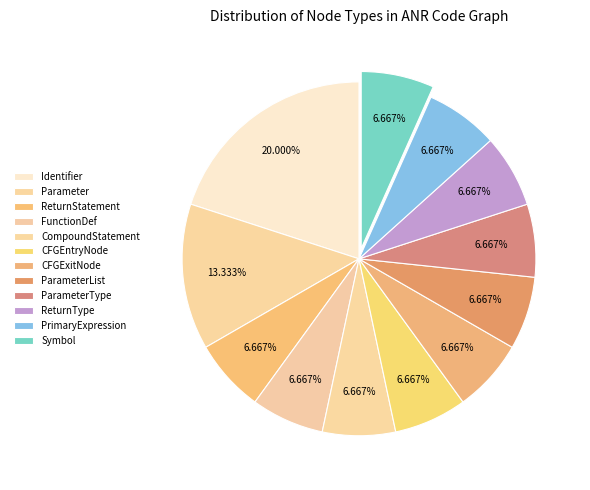

What is the ratio of the value at ReturnStatement to the value at Parameter?

0.5